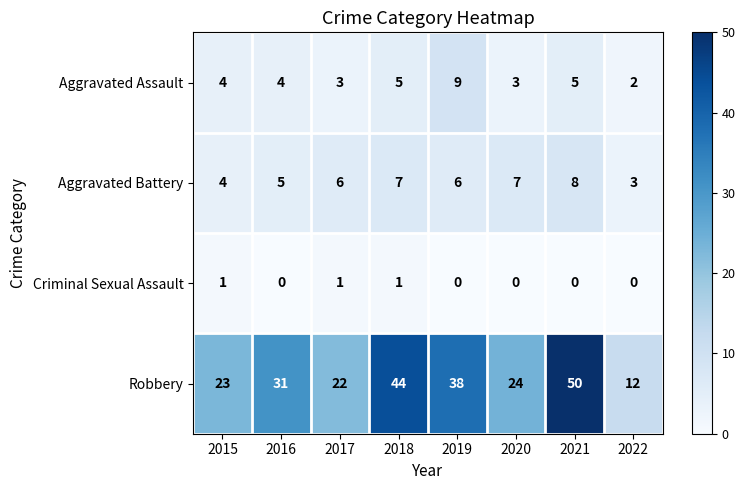

What is the difference between the Aggravated Battery values at 2022 and 2018?

4